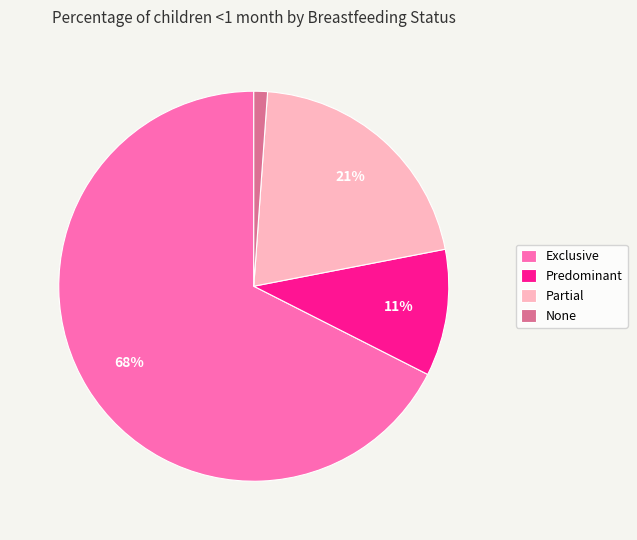

Is it true that Predominant is 22% of the pie?

False